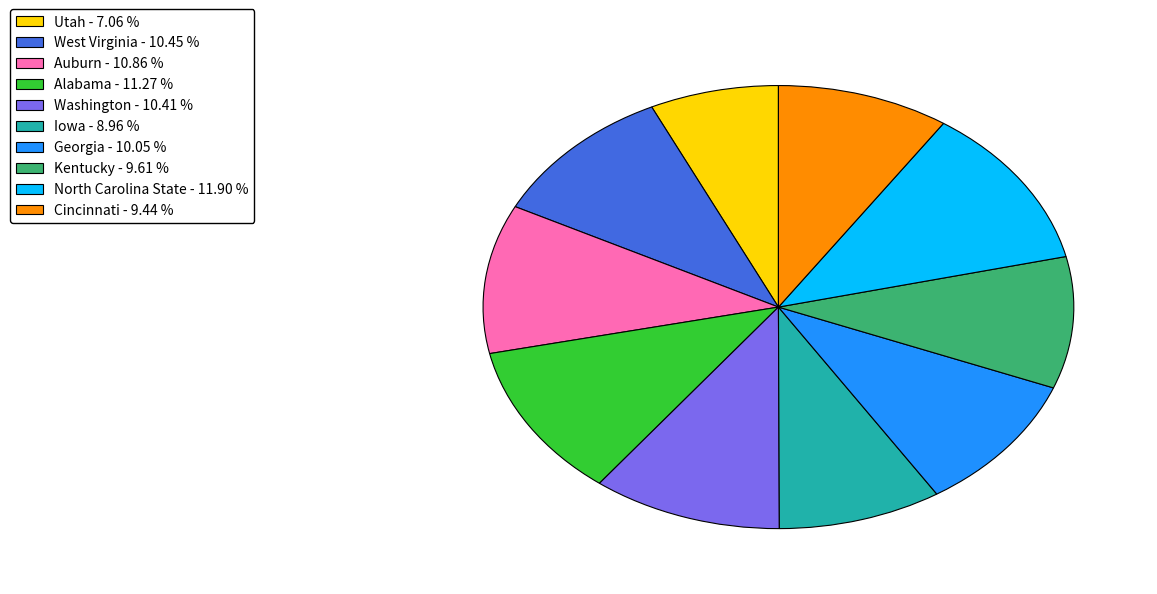

Which slice is the largest?

North Carolina State